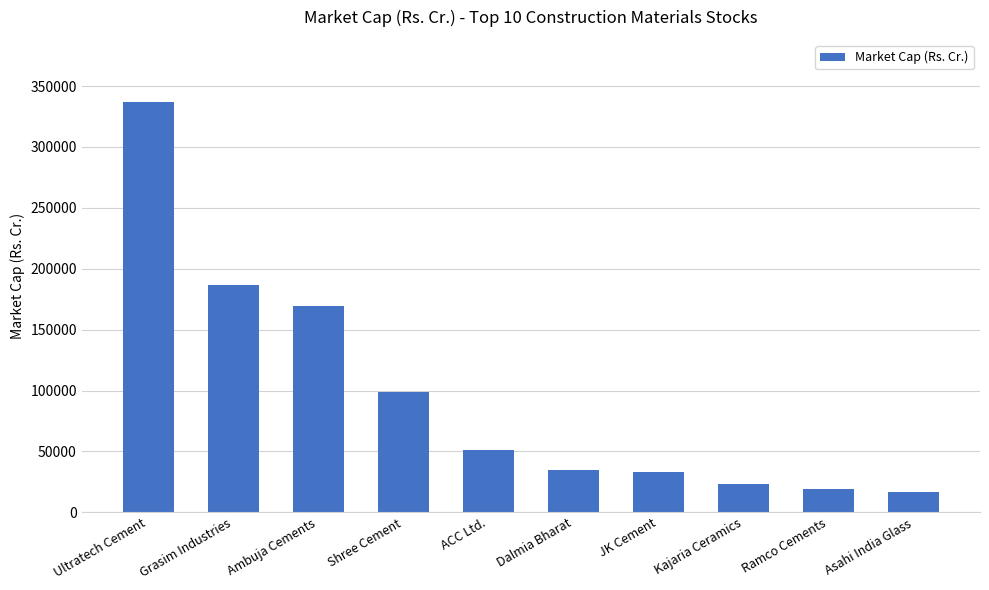

Read the value at Dalmia Bharat.

34849.2